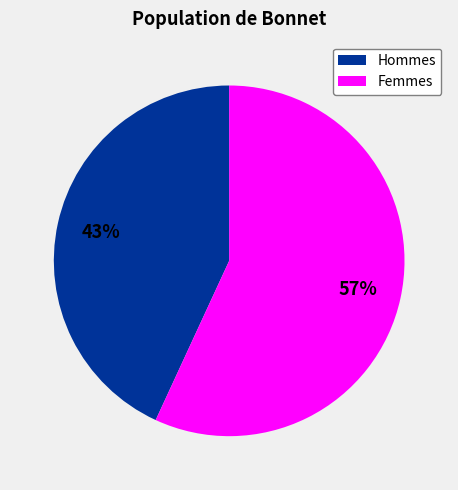

To the nearest percent, what is the average slice percentage?

50%